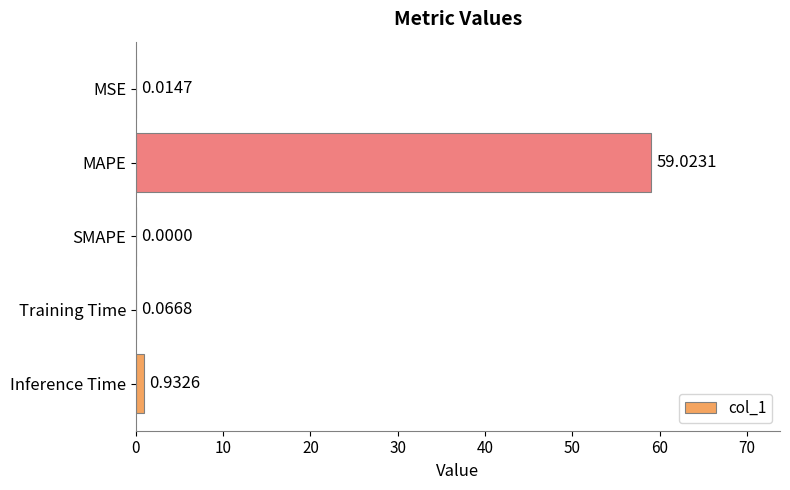

What is the sum of all values?

60.0